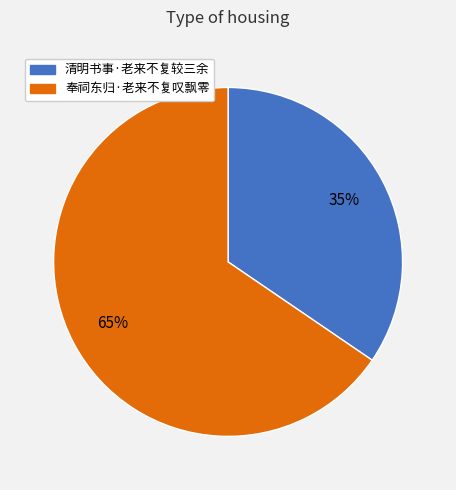

Combined, do 奉祠东归·老来不复叹飘零 and 清明书事·老来不复较三余 account for over 50%?

Yes